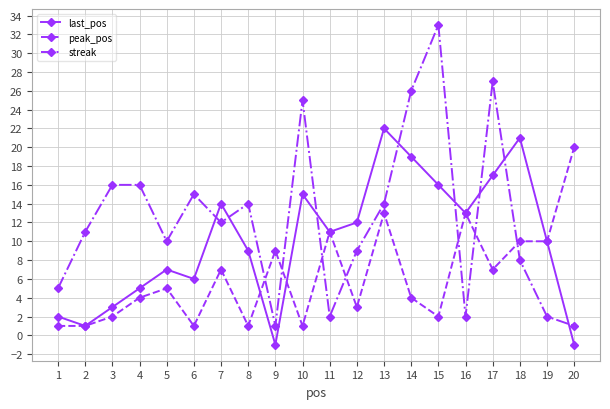

How many lines are shown in the chart?

3